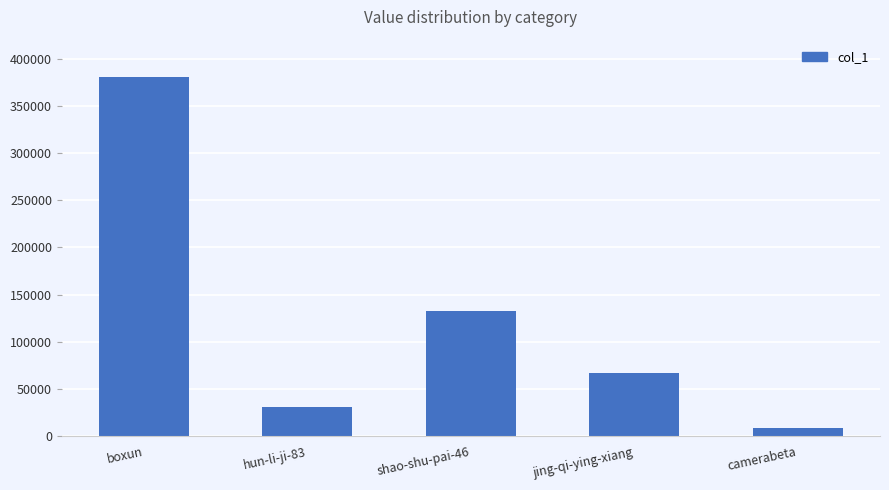

Rank the categories by value from highest to lowest.

boxun, shao-shu-pai-46, jing-qi-ying-xiang, hun-li-ji-83, camerabeta